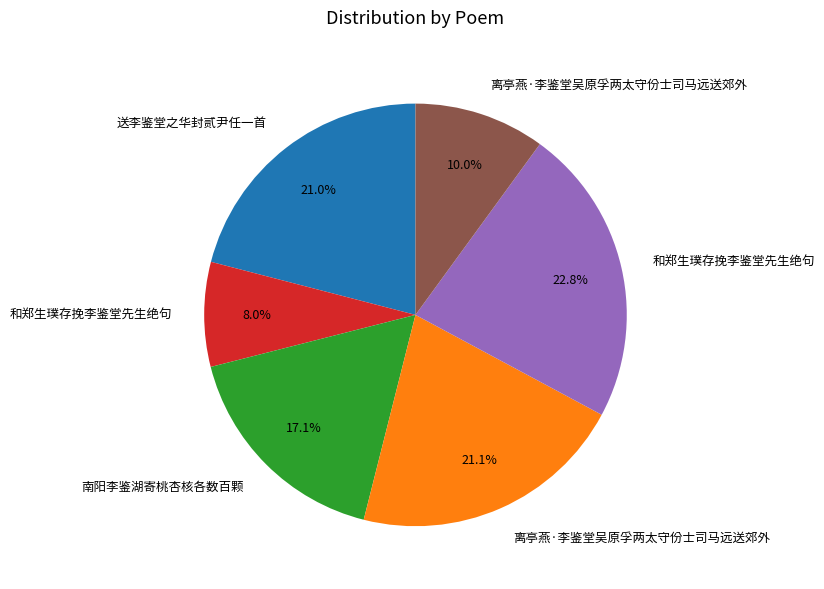

Does any single category account for the majority?

No